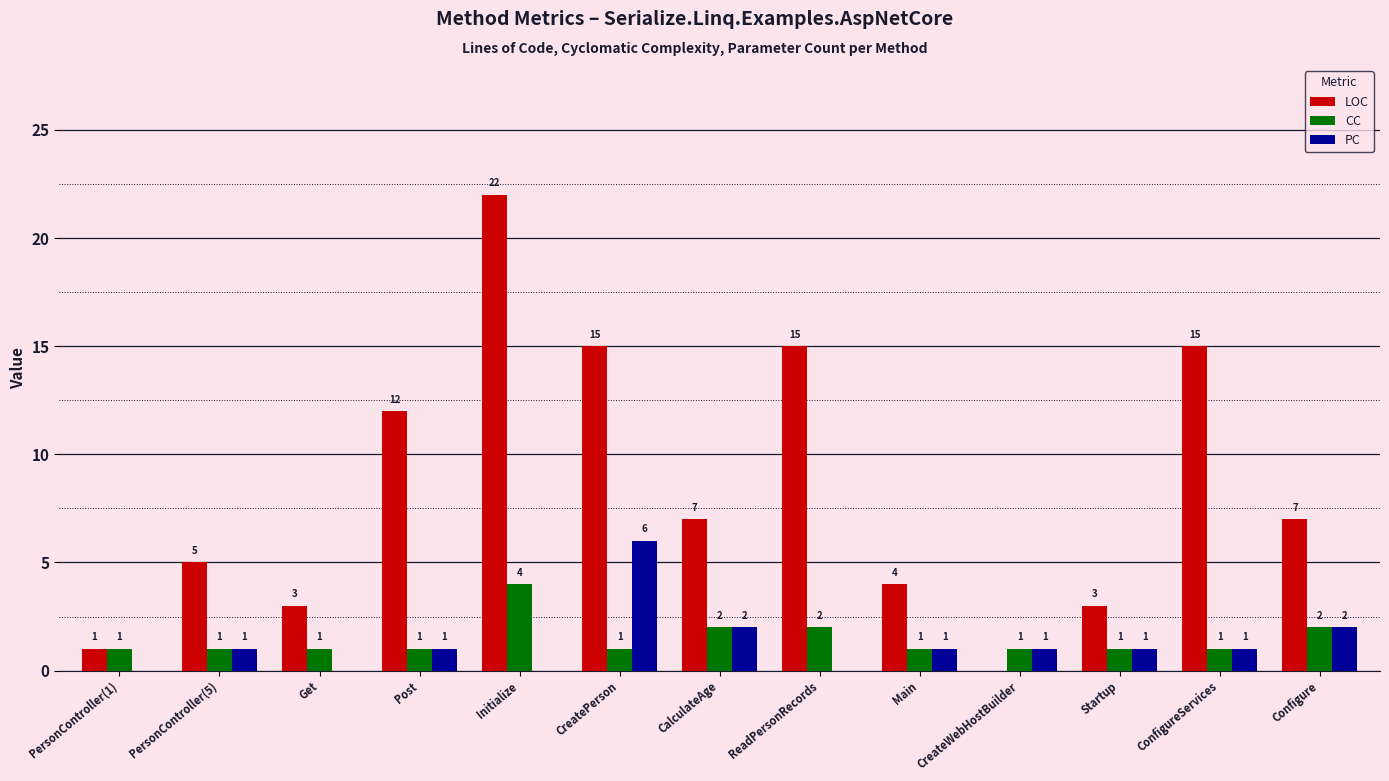

What is the difference between the LOC values at Get and Main?

1